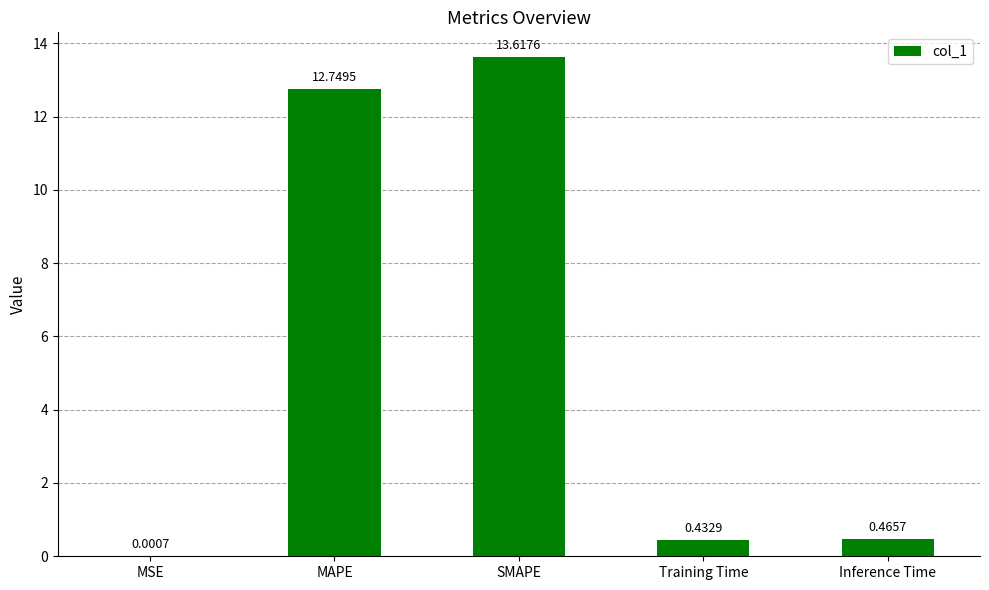

What is the sum of all values?

27.3